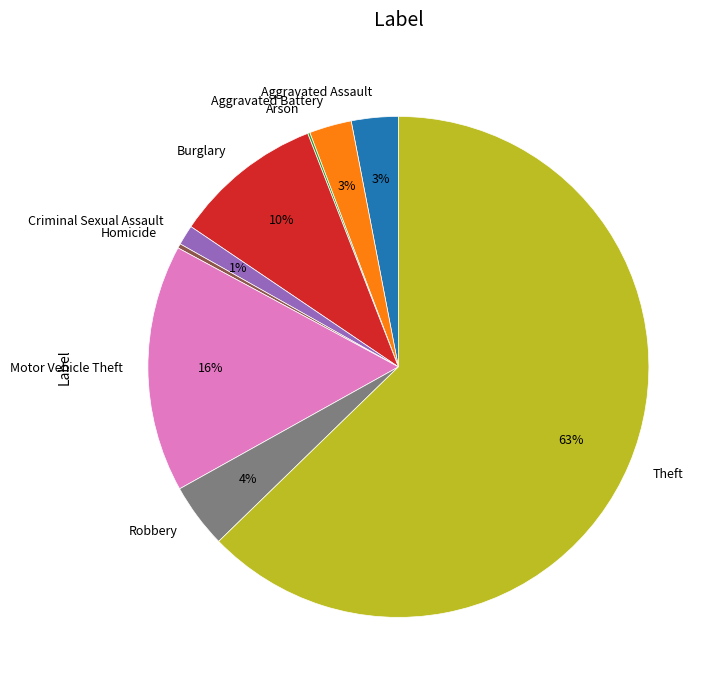

Is it true that Theft is 51% of the pie?

False